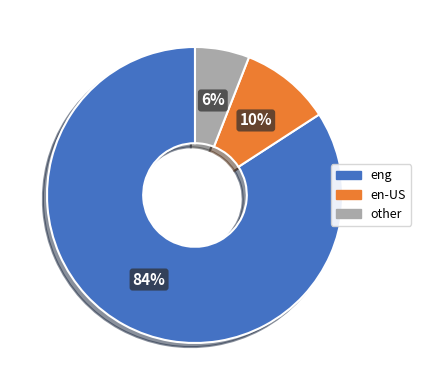

The eng slice represents 93% of the pie. True or false?

False